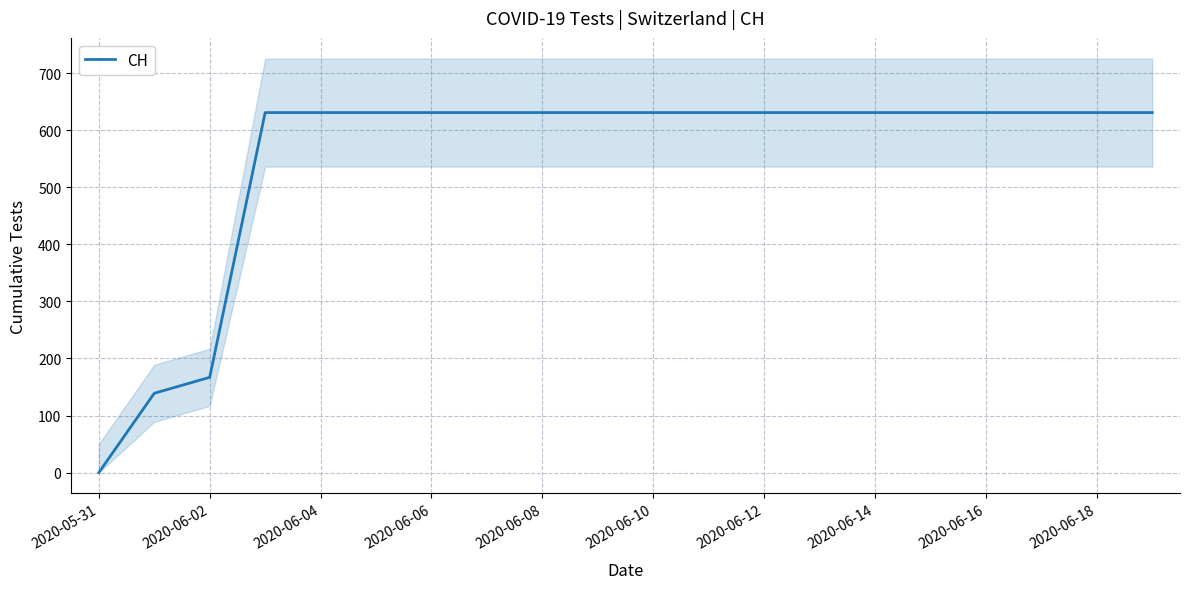

How many lines are shown in the chart?

1